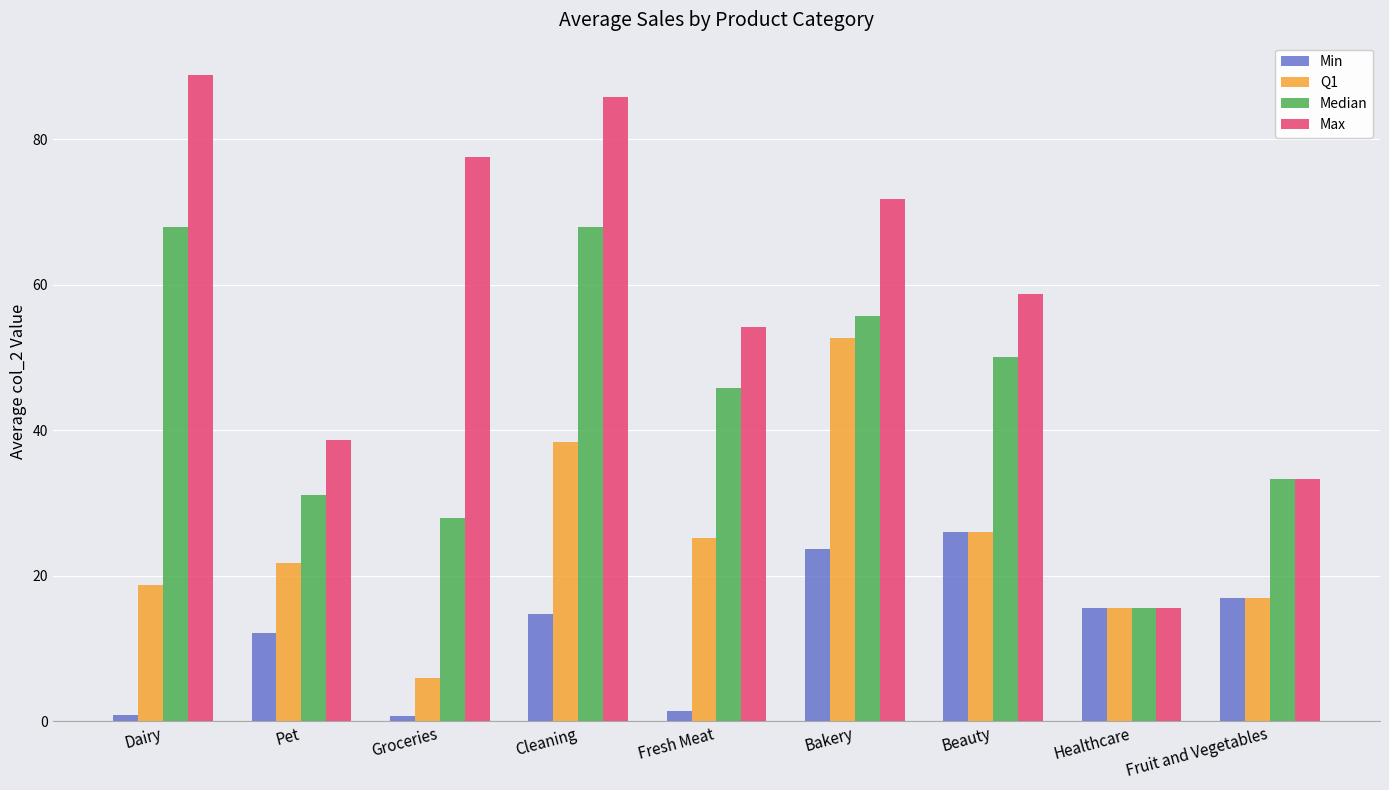

What is the label of the 7th bar from the right?

Groceries